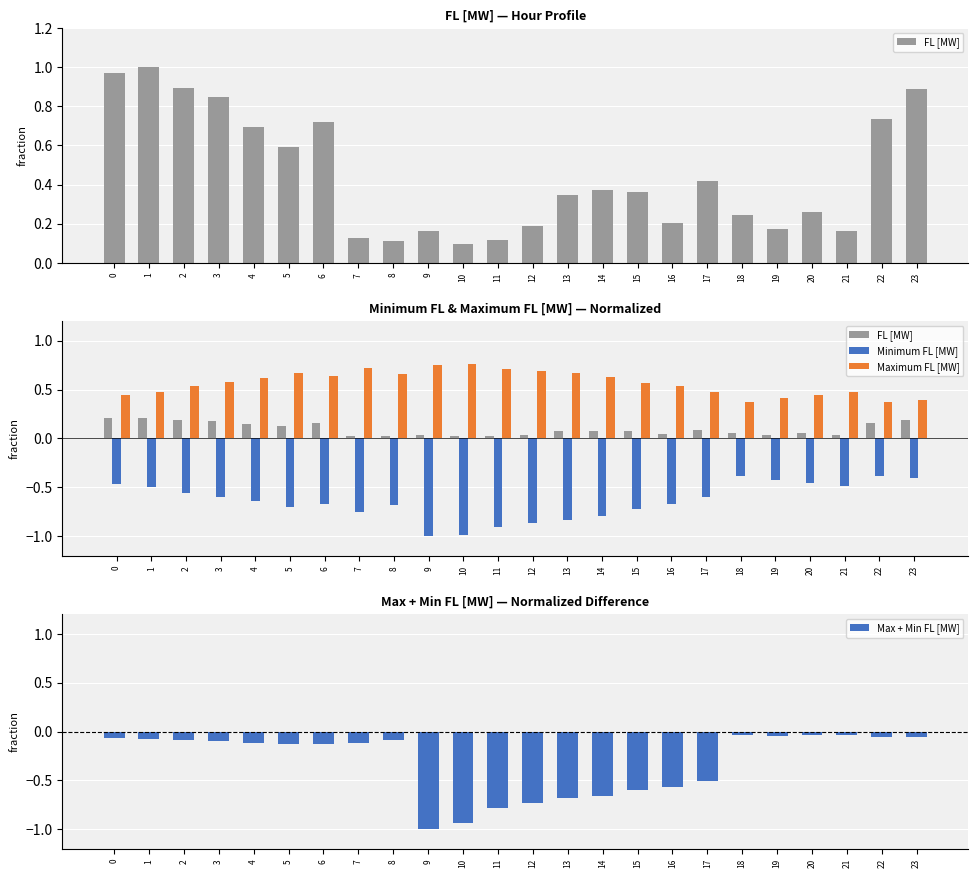

What are all the series names shown in the legend?

FL [MW], Minimum FL [MW], Maximum FL [MW], Max + Min FL [MW]